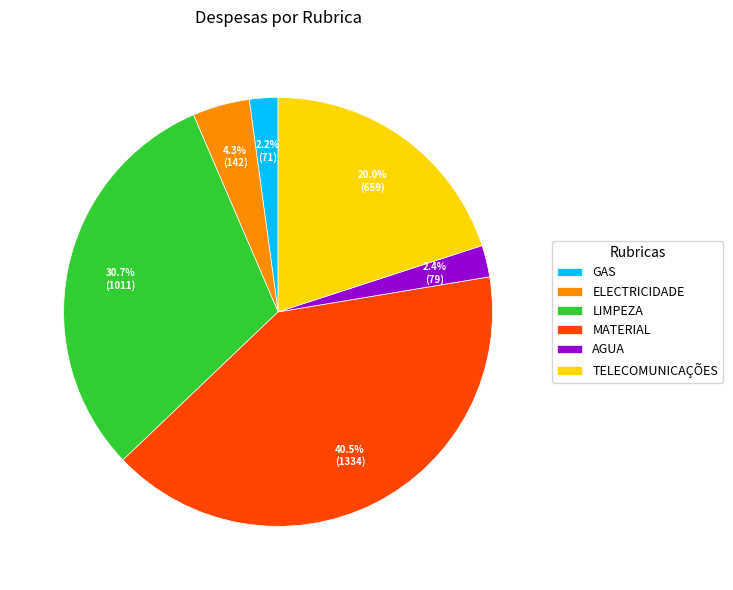

Does any single category account for the majority?

No